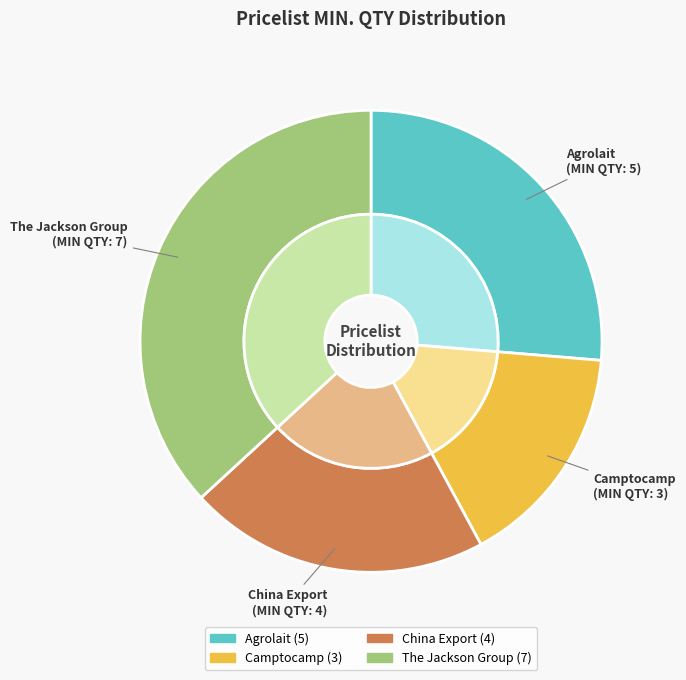

What is the total percentage of Agrolait and The Jackson Group?

63.2%